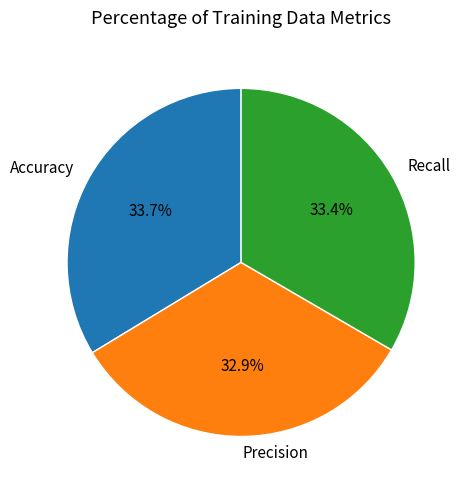

To the nearest percent, what portion does Accuracy represent?

34%